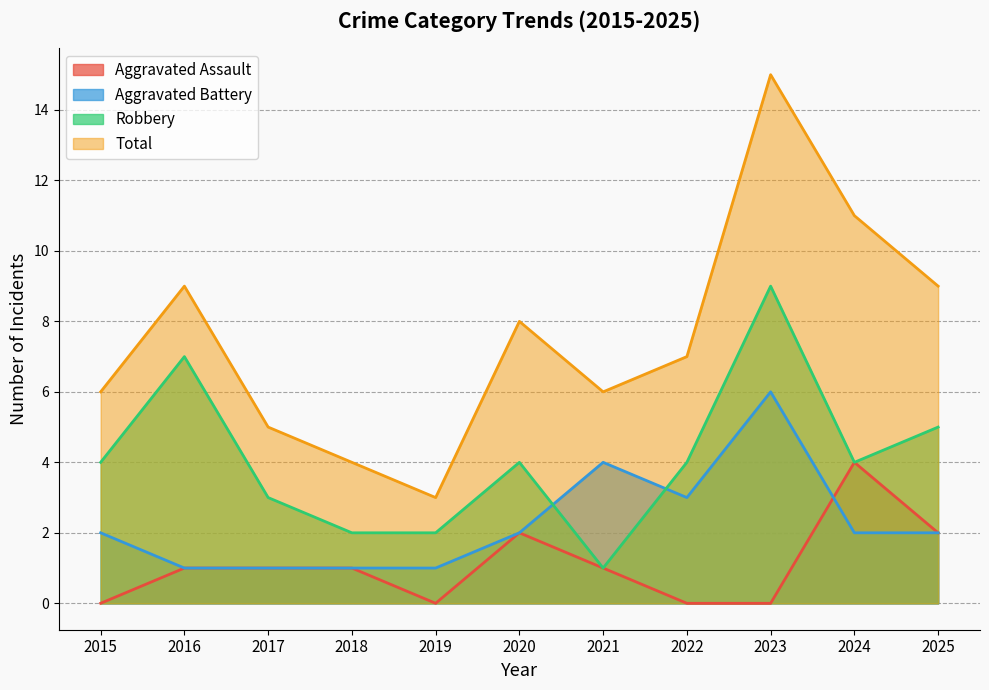

Is it true that Total equals 9 at 2025?

True